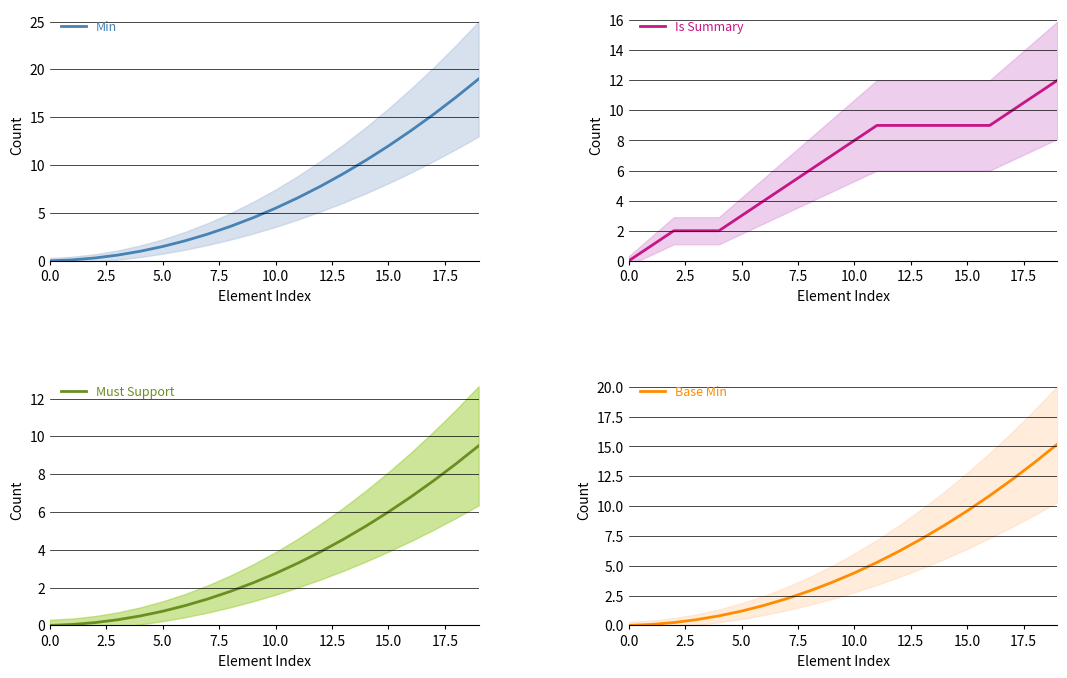

Where does the Min series first go above 5?

10.0